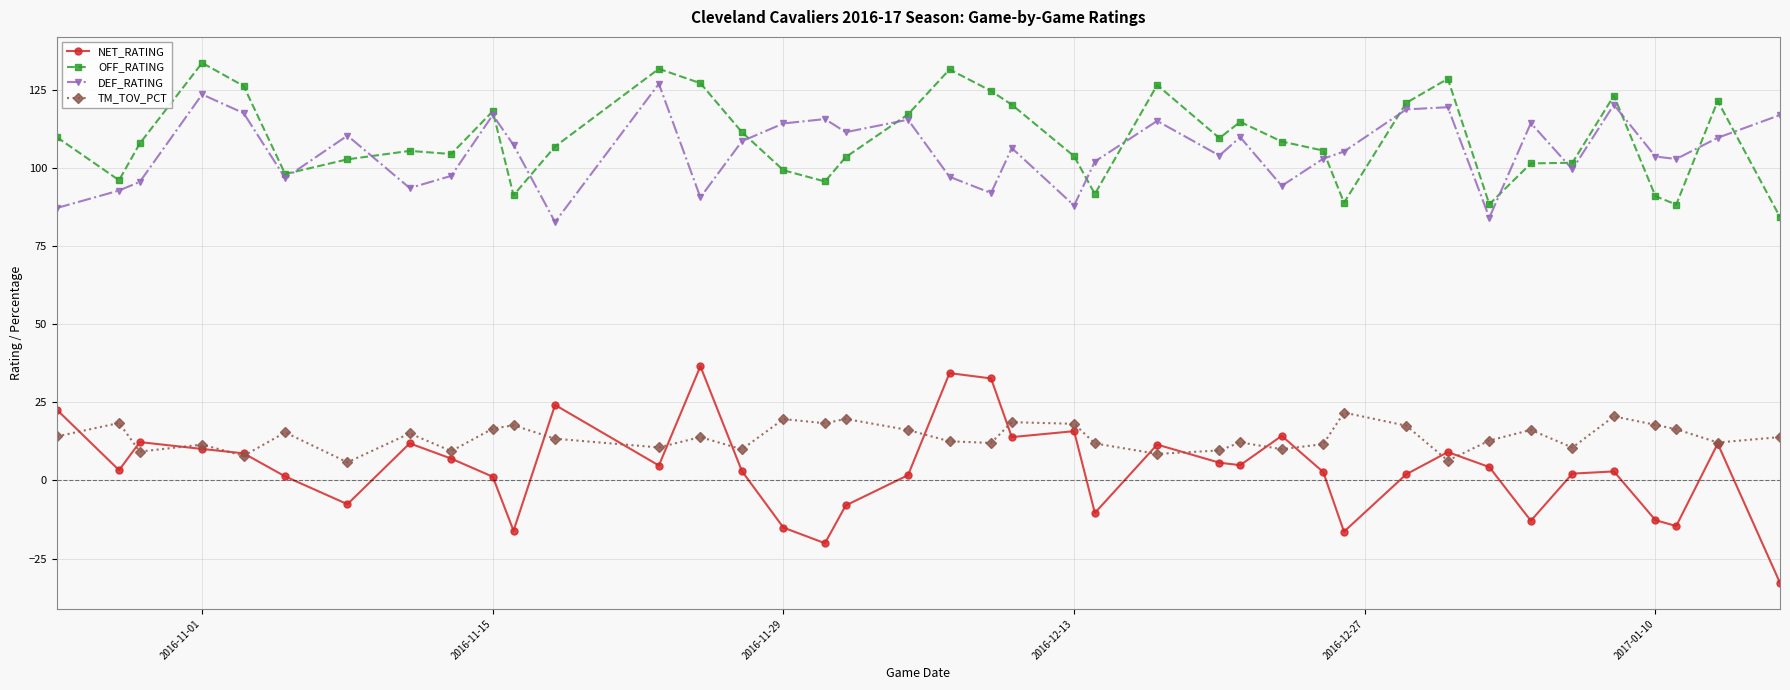

True or false: NET_RATING and OFF_RATING intersect in this chart.

False